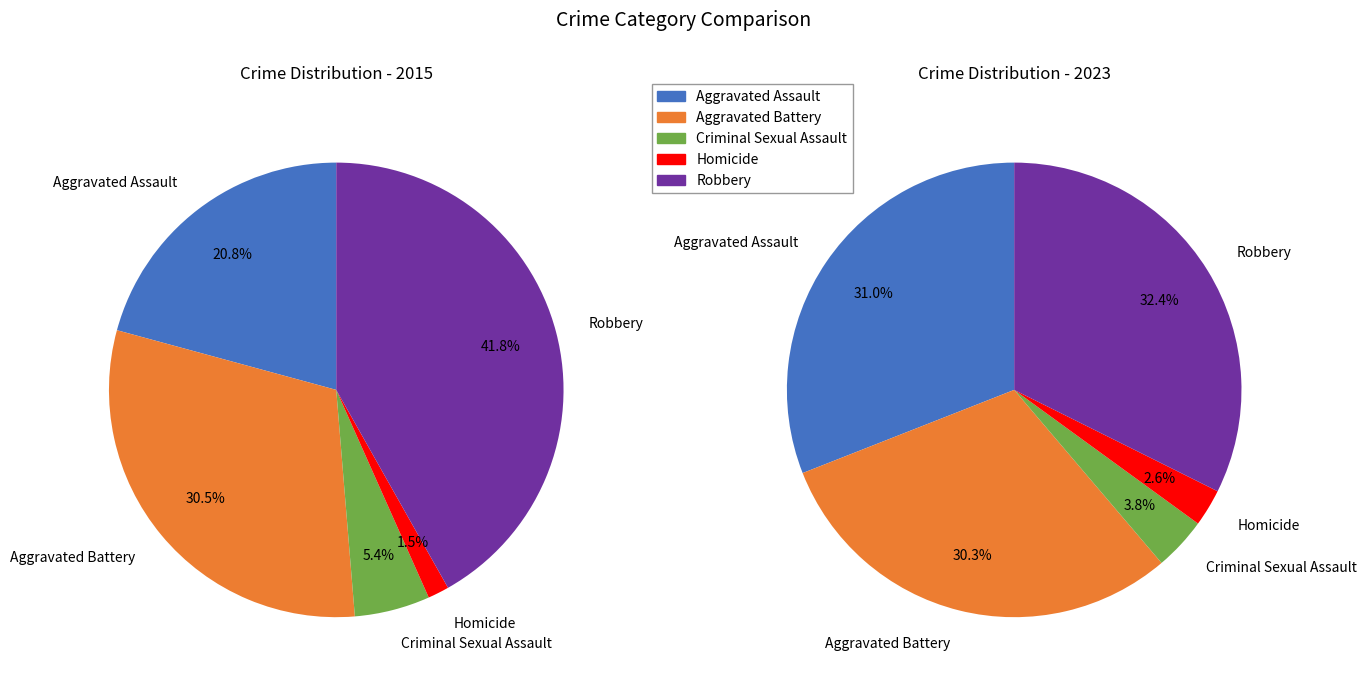

Which category has the biggest portion of the pie?

Robbery